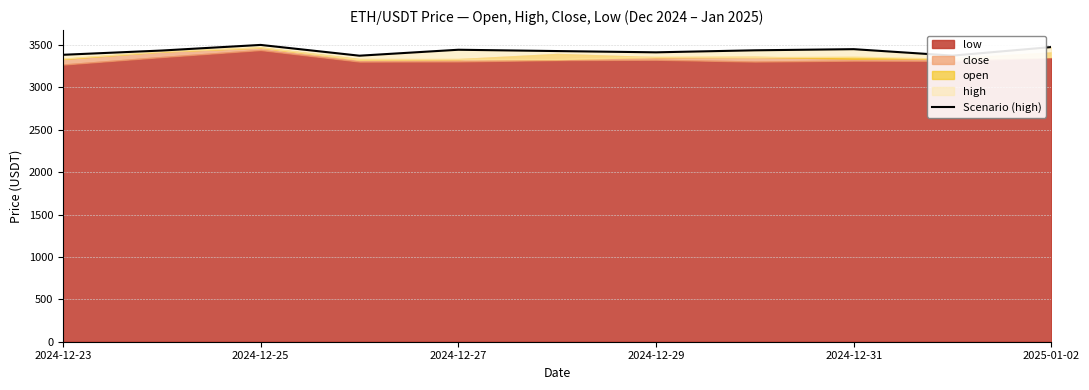

Reading left to right, what are all the values shown in this chart?

3384.6	3435.0	3501.1	3374.0	3444.2	3428.7	3413.8	3437.6	3451.0	3374.8	3476.0